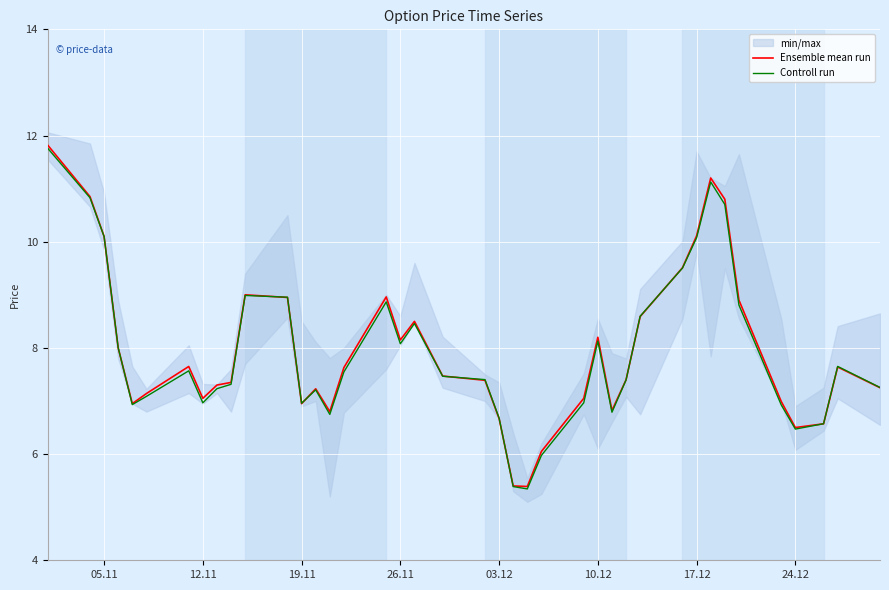

What is the maximum value for Ensemble mean run?

11.8